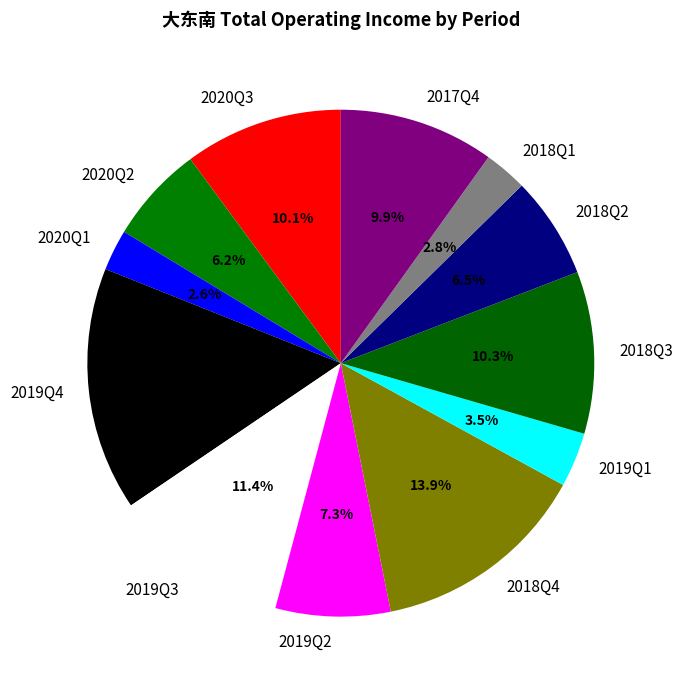

Approximately how many times larger is the value at 2020Q3 compared to 2019Q2?

1.4